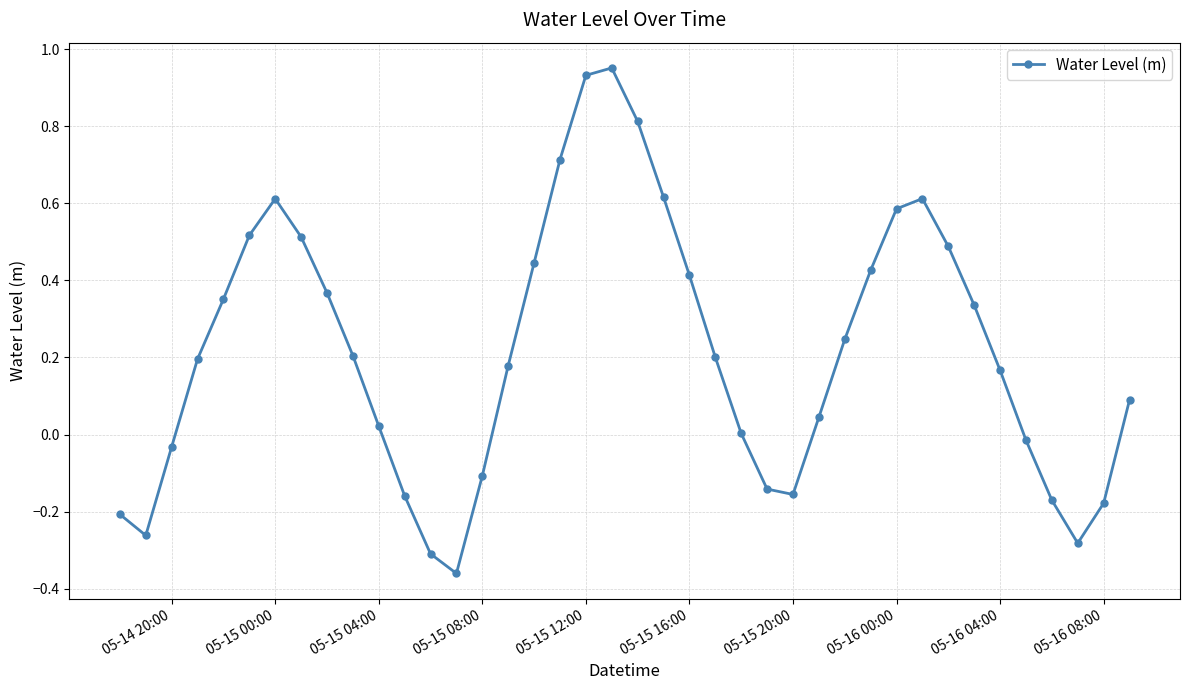

What is the difference between the second highest and second lowest values?

1.2